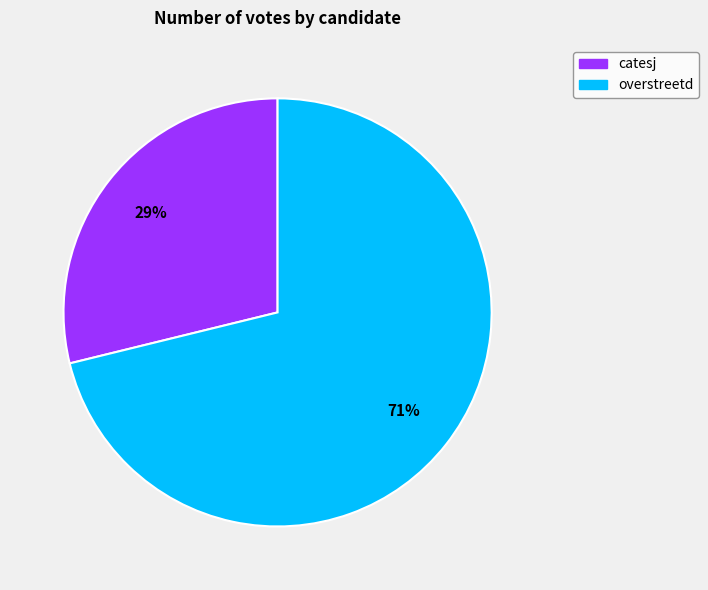

True or false: catesj accounts for 19% of the total.

False